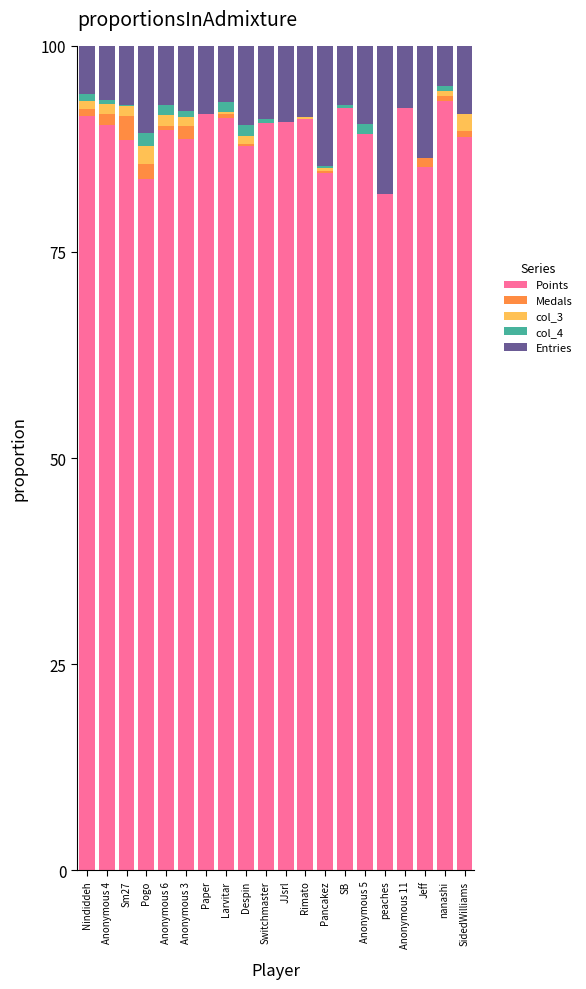

True or false: Points has a value of 143.2 at Rimato.

False